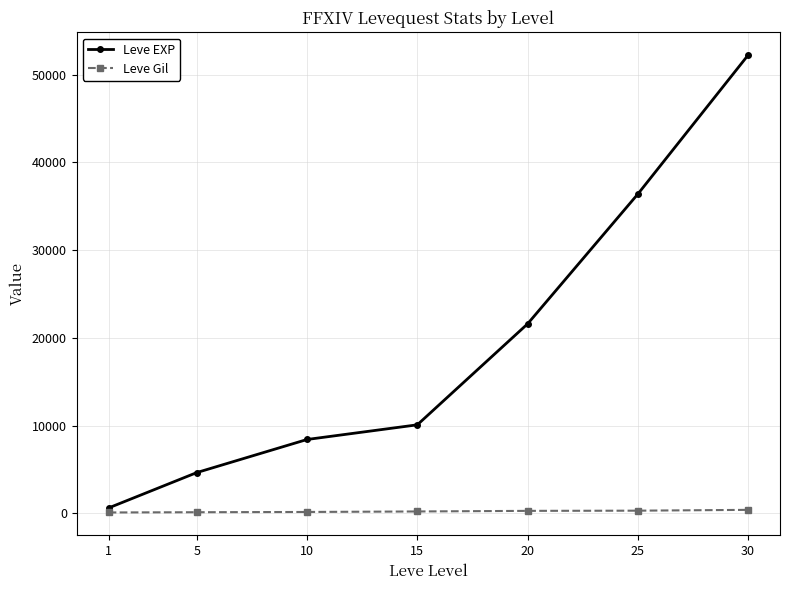

Is this an area chart (filled region under the line)?

No